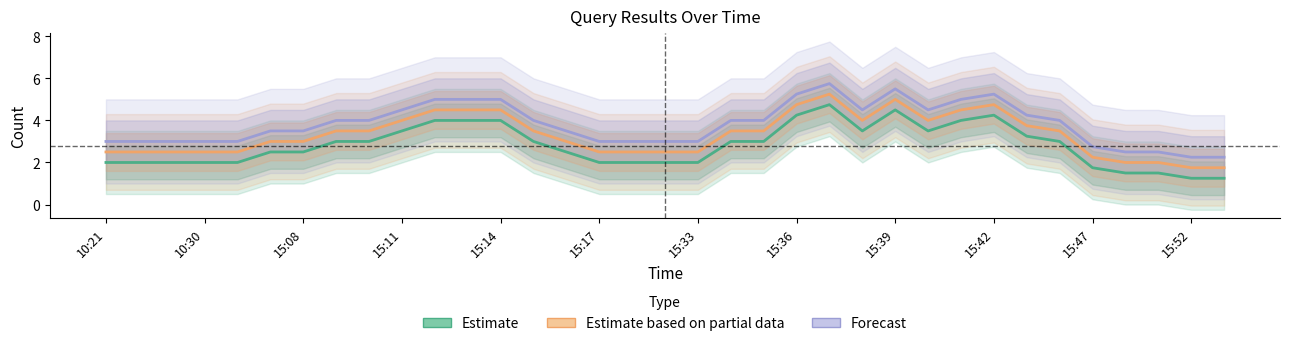

What is the sum of all Estimate based on partial data values?

115.8